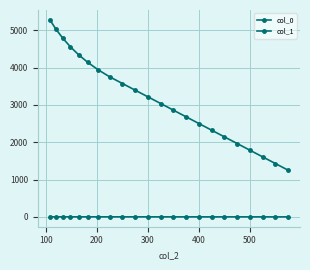

Which series has the largest total across all categories?

col_0